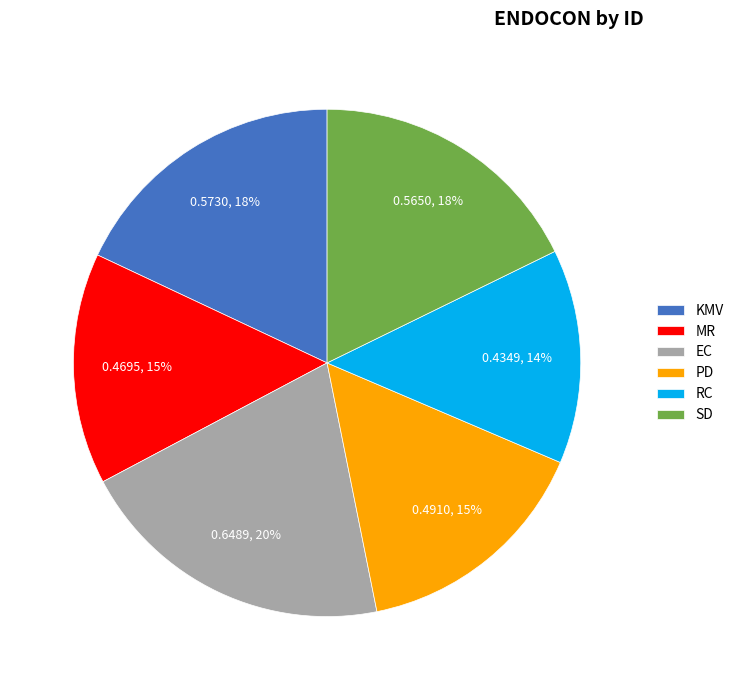

Combined, do SD and KMV account for over 50%?

No